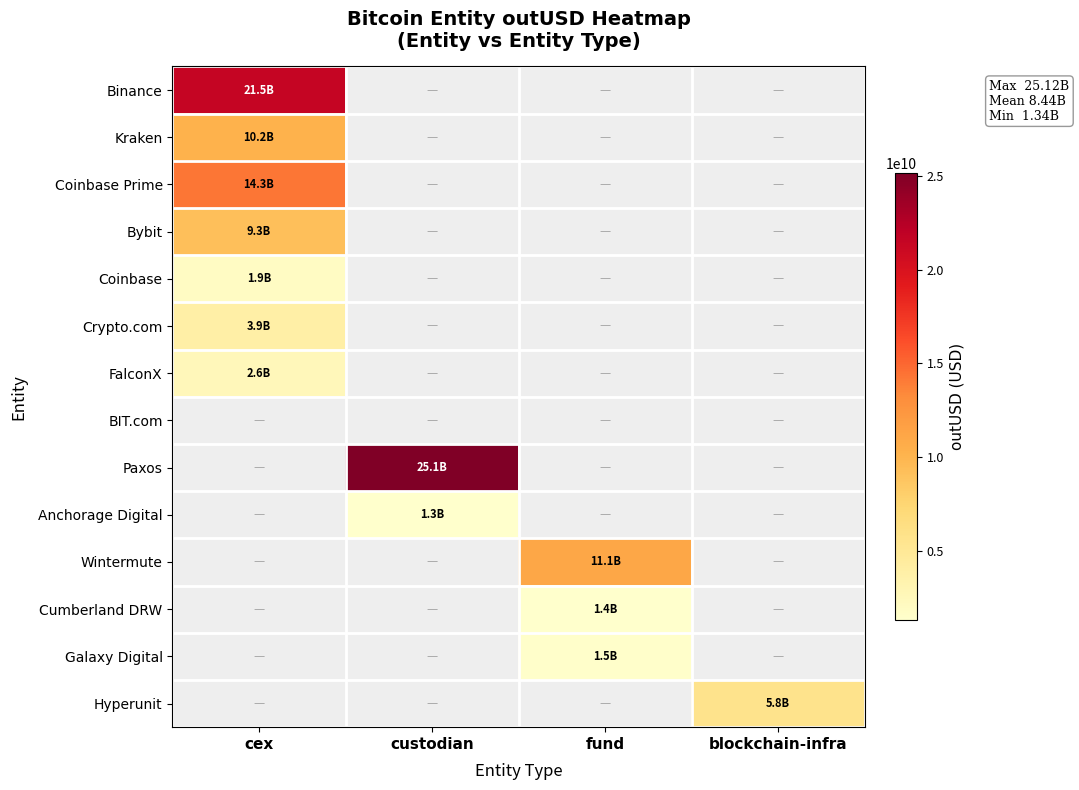

What value does the Coinbase series have at cex?

1916285071.2